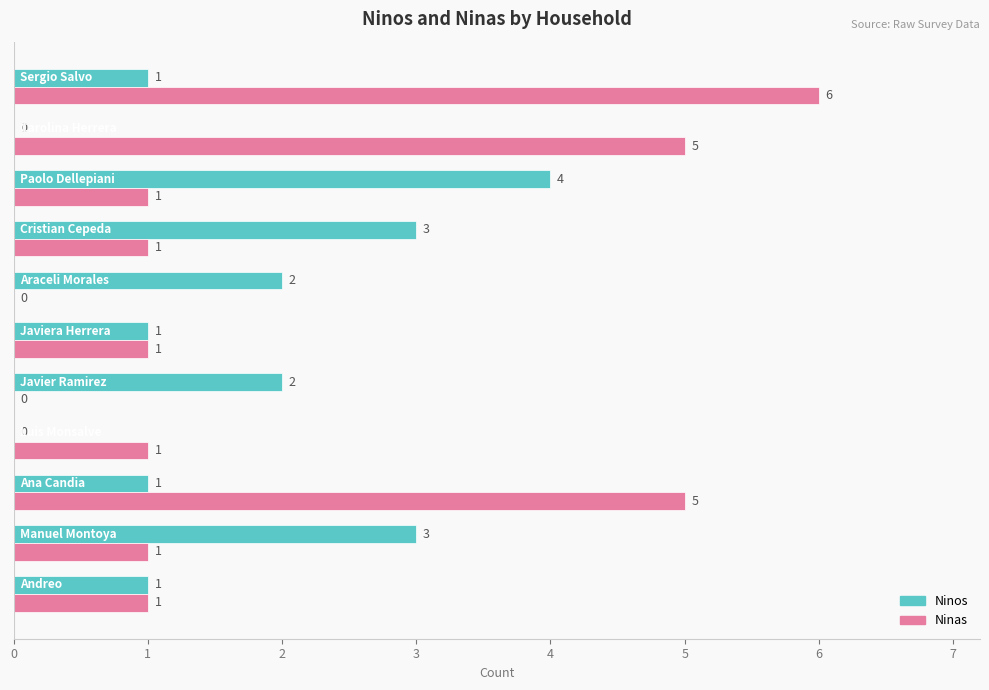

What are all the series names shown in the legend?

Ninos, Ninas